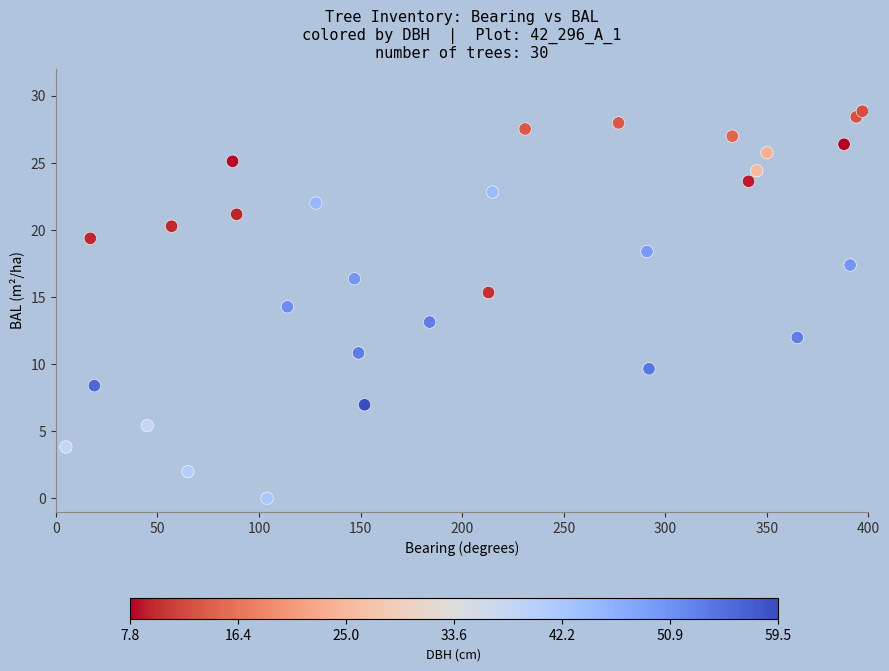

What is the range of Y values (max minus min)?

28.8